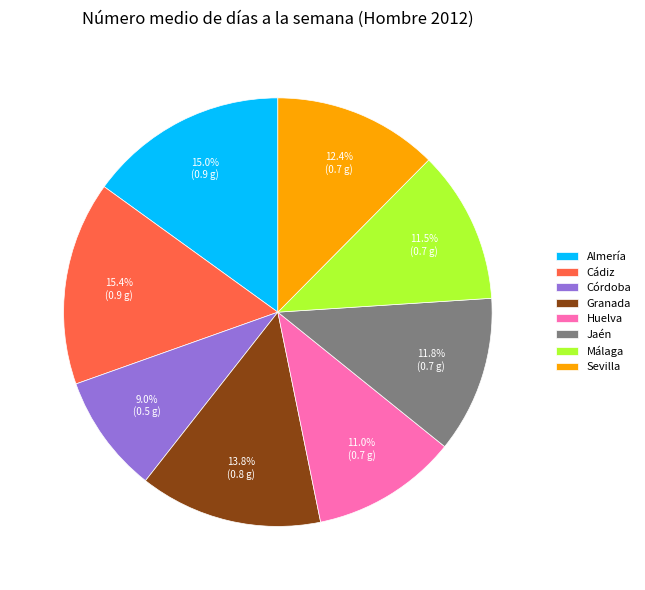

How much of the chart is everything except Cádiz?

84.6%